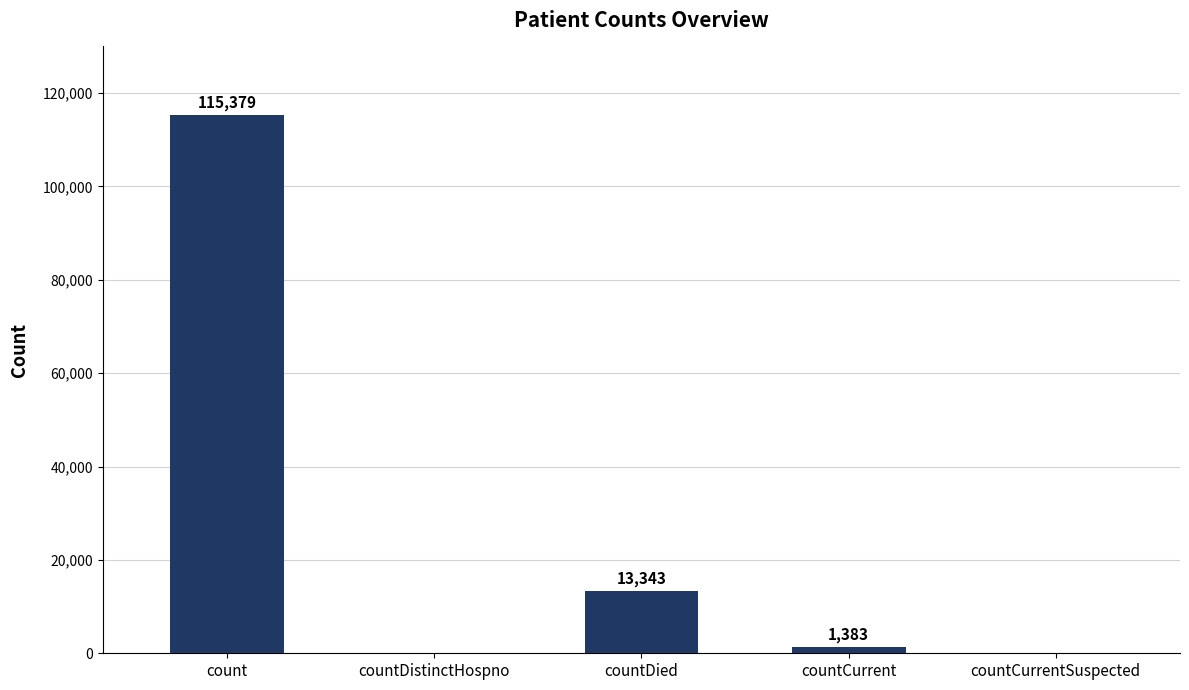

Read the value at count, to the nearest 50.

115400